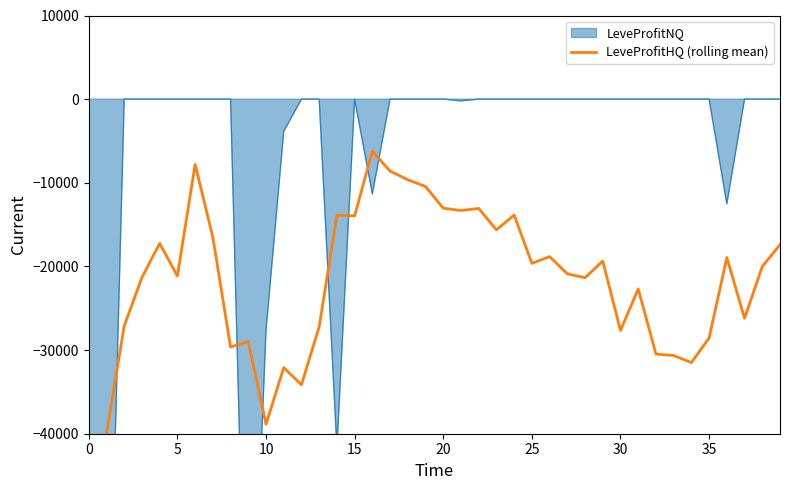

What is the greatest value displayed?

-6230.2